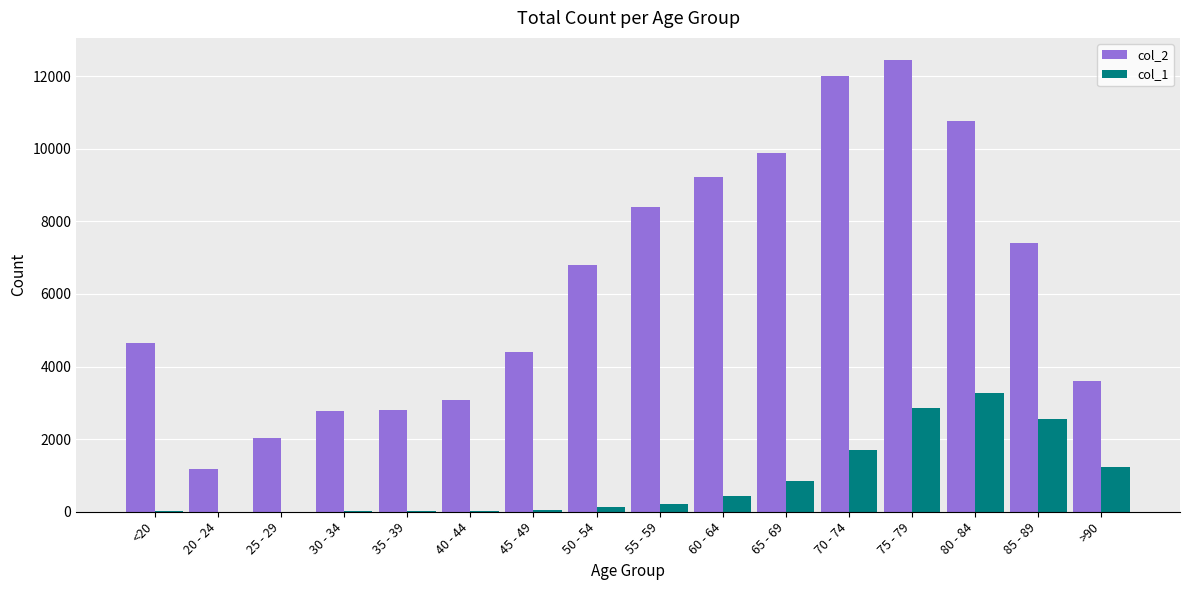

Which category has the highest value in the col_2 series?

75 - 79